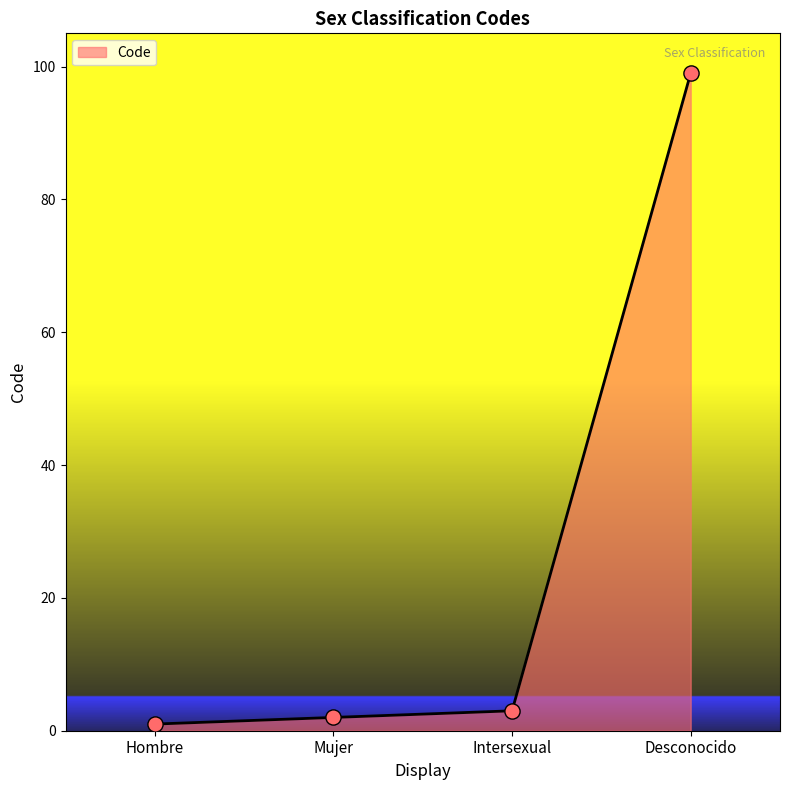

What is the ratio of the value at Desconocido to the value at Intersexual?

33.0